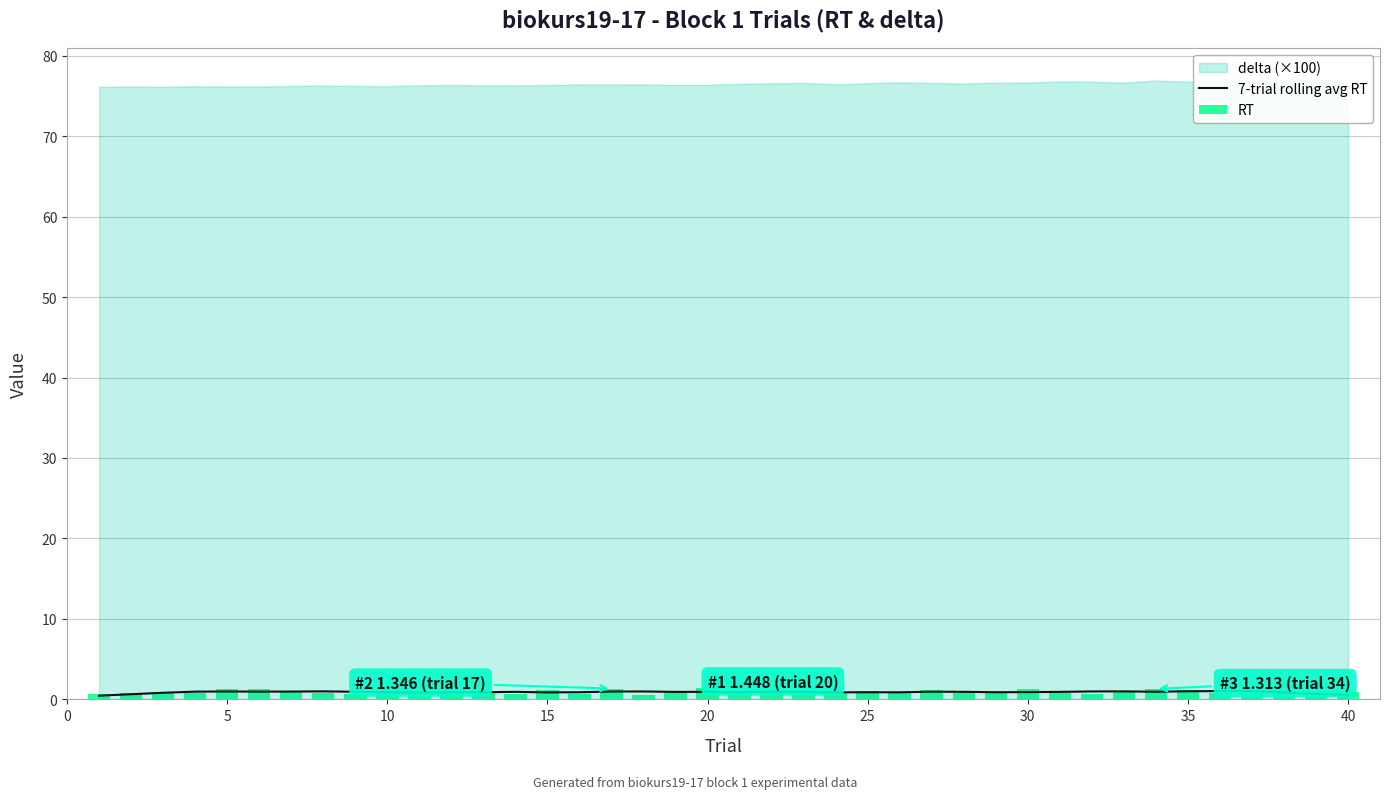

True or false: 7-trial rolling avg RT has a value of 1.0 at 5.

True